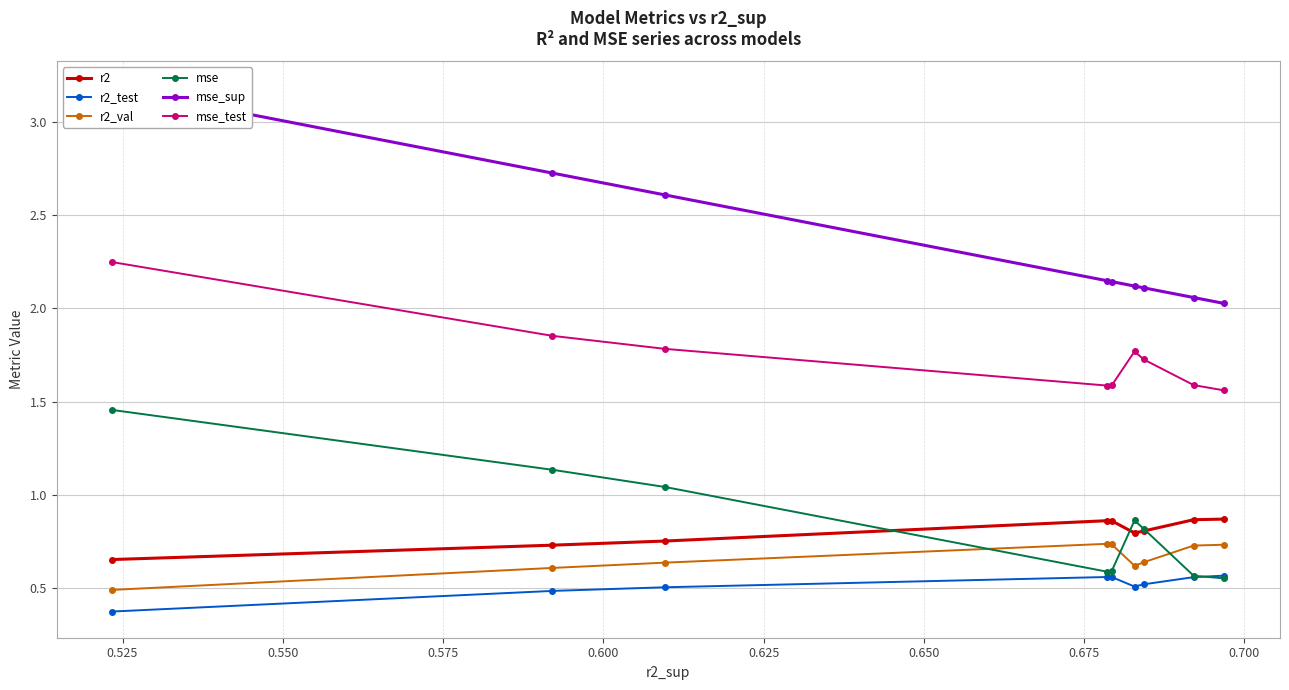

How many categories are shown in the chart?

9